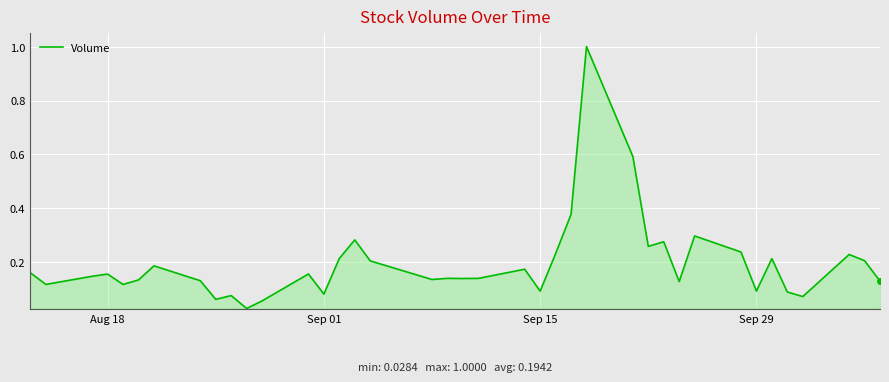

What is the difference between the maximum and minimum values?

1.0